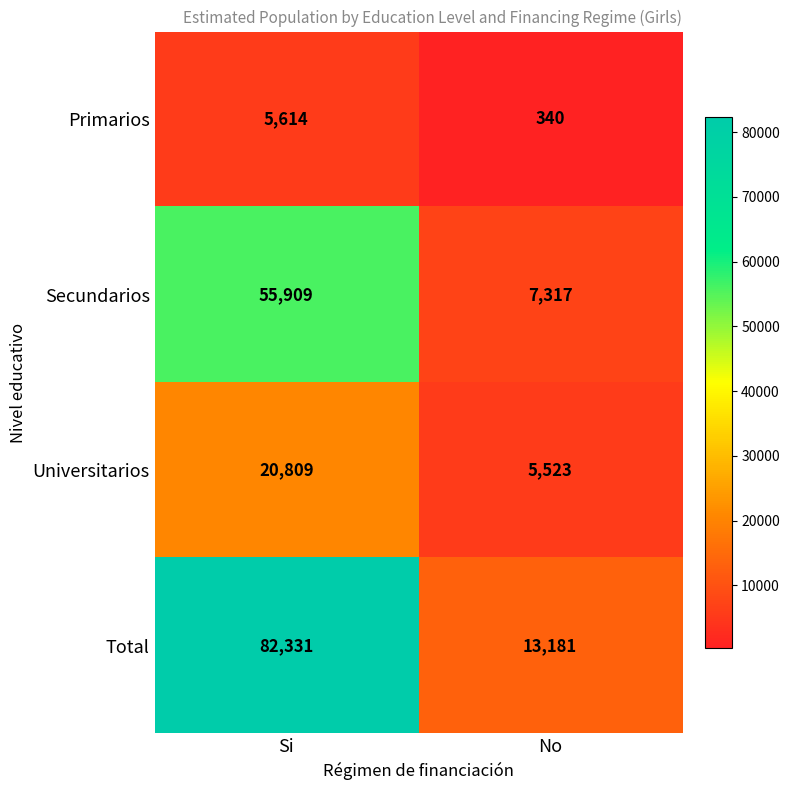

What value does the Primarios series have at No, to the nearest 50?

350